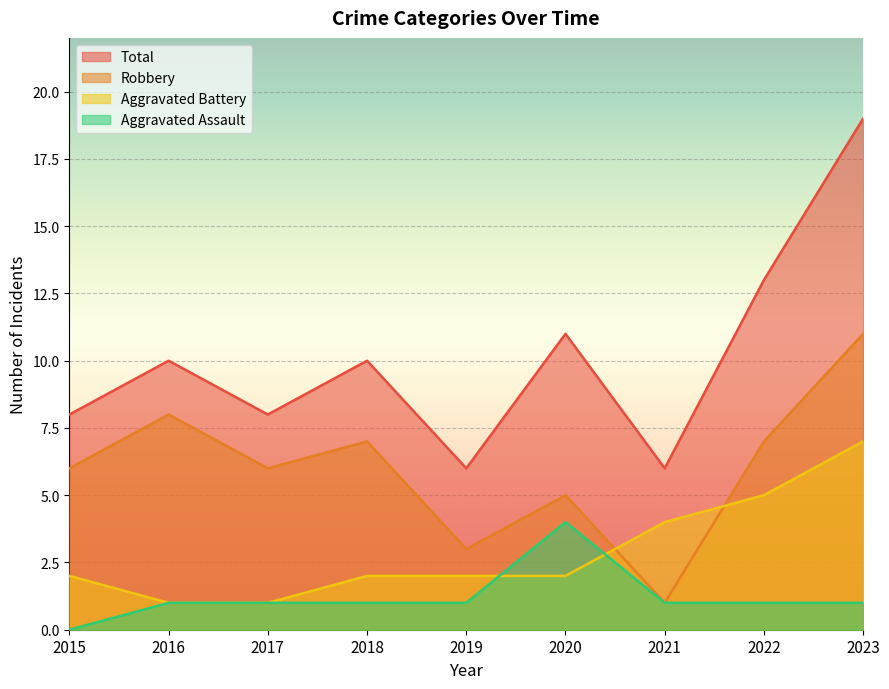

Reading left to right, extract all data points from this chart.

Aggravated Assault: 2015=0	2016=1	2017=1	2018=1	2019=1	2020=4	2021=1	2022=1	2023=1
Aggravated Battery: 2015=2	2016=1	2017=1	2018=2	2019=2	2020=2	2021=4	2022=5	2023=7
Robbery: 2015=6	2016=8	2017=6	2018=7	2019=3	2020=5	2021=1	2022=7	2023=11
Total: 2015=8	2016=10	2017=8	2018=10	2019=6	2020=11	2021=6	2022=13	2023=19